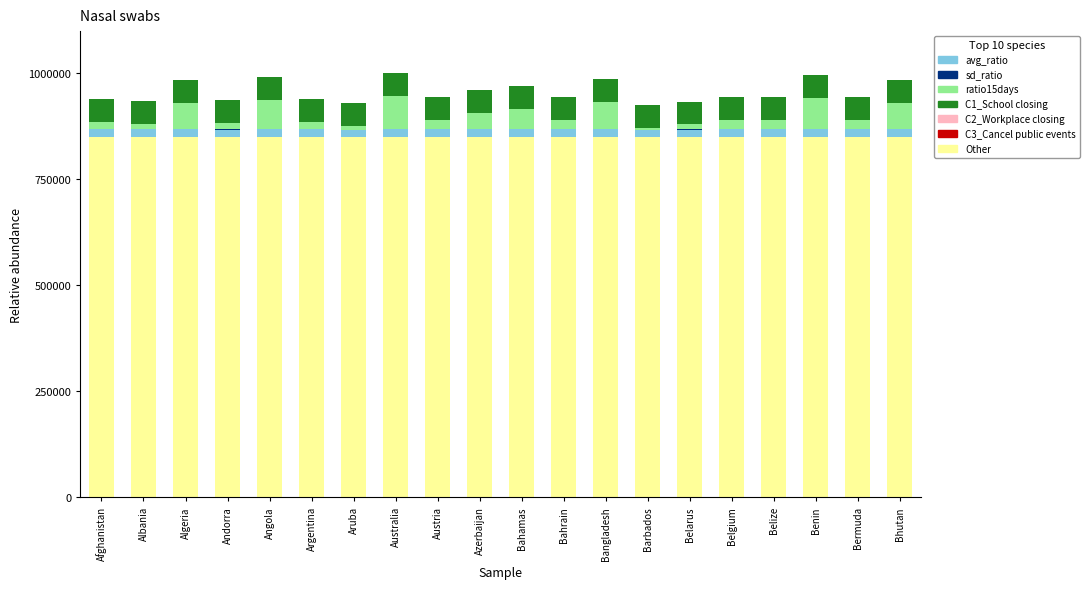

Is it true that Other equals 850000.0 at Australia?

True